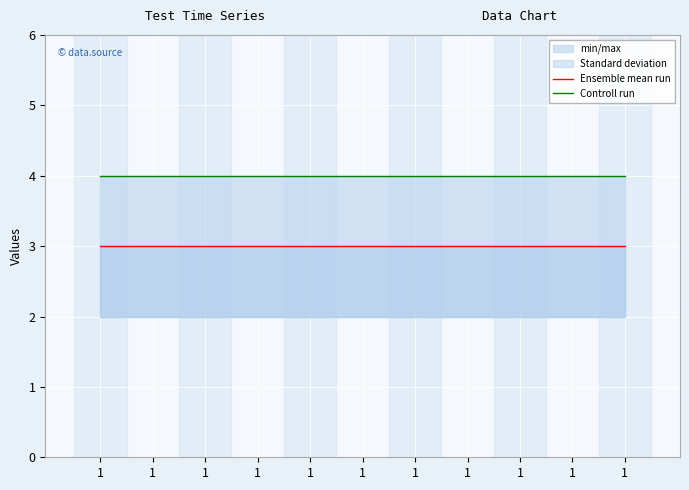

Between 1 and 1, which is larger?

1